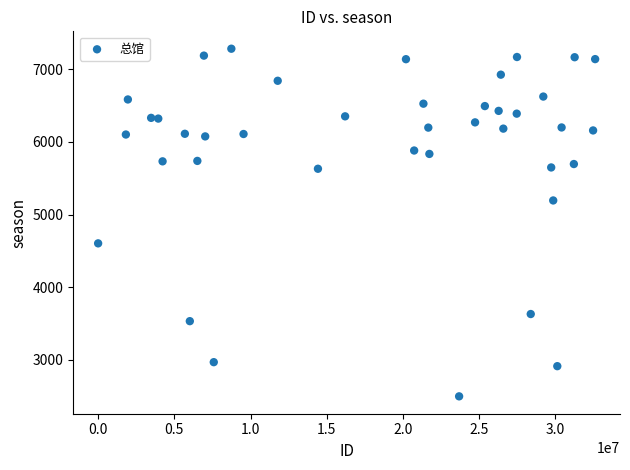

What is the range of Y values (max minus min)?

4781